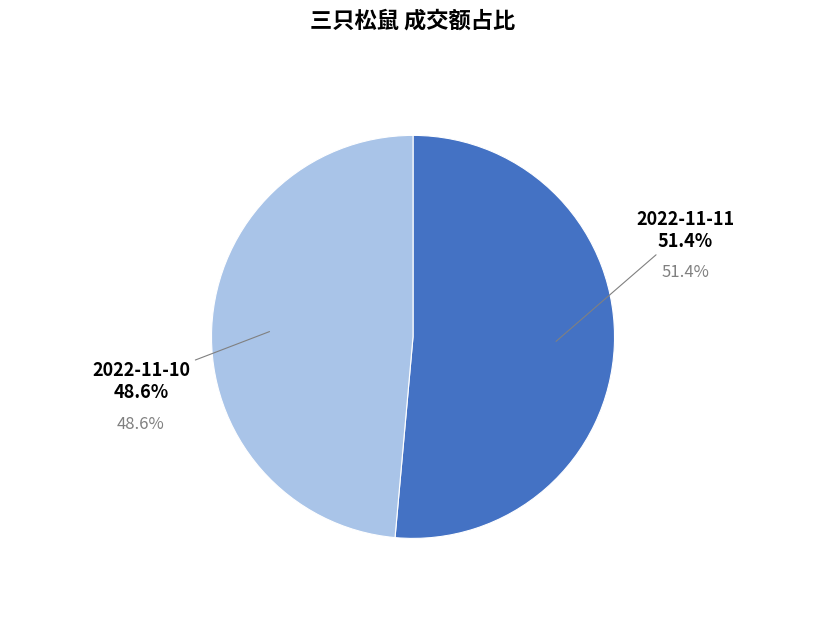

Rank the categories by value from lowest to highest.

2022-11-10, 2022-11-11